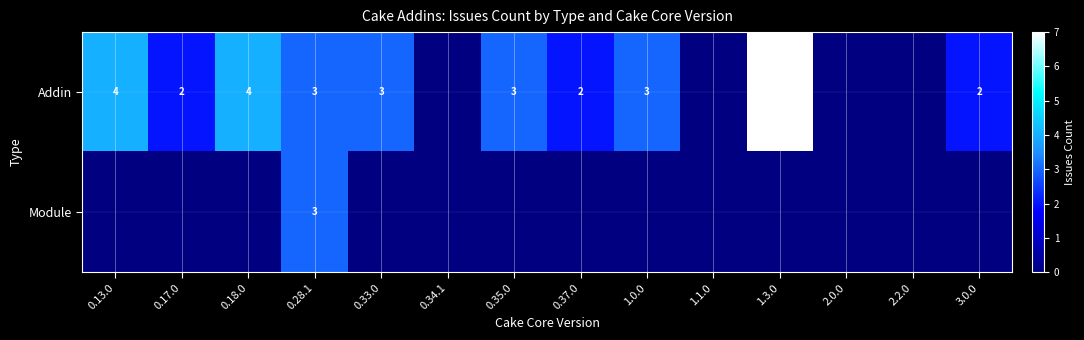

Is it true that Addin equals 3 at 0.35.0?

True